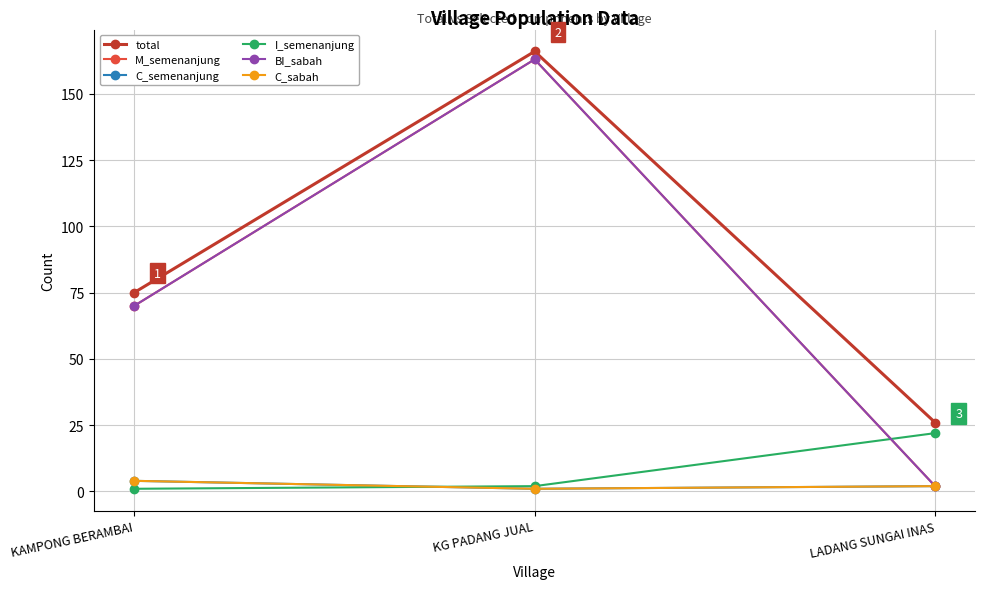

Does the chart have visible grid lines?

Yes